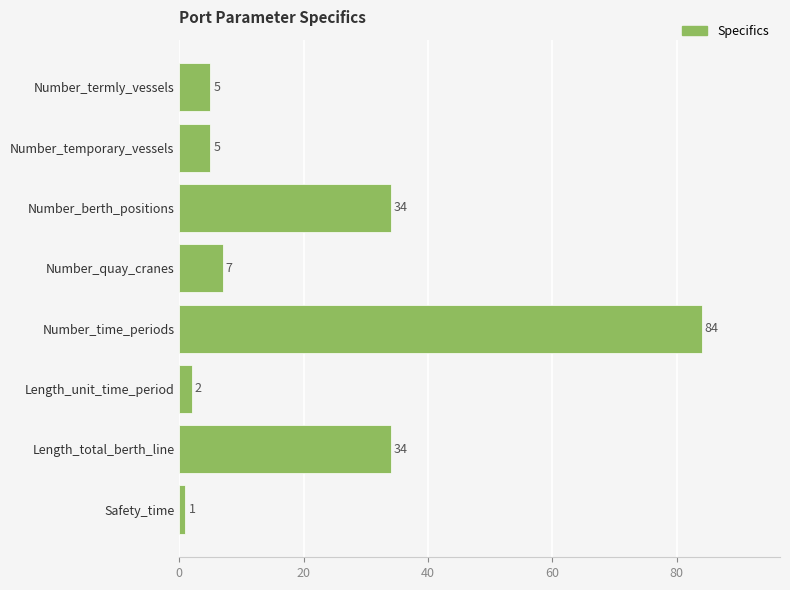

Is it true that the value at Number_berth_positions is 12?

False